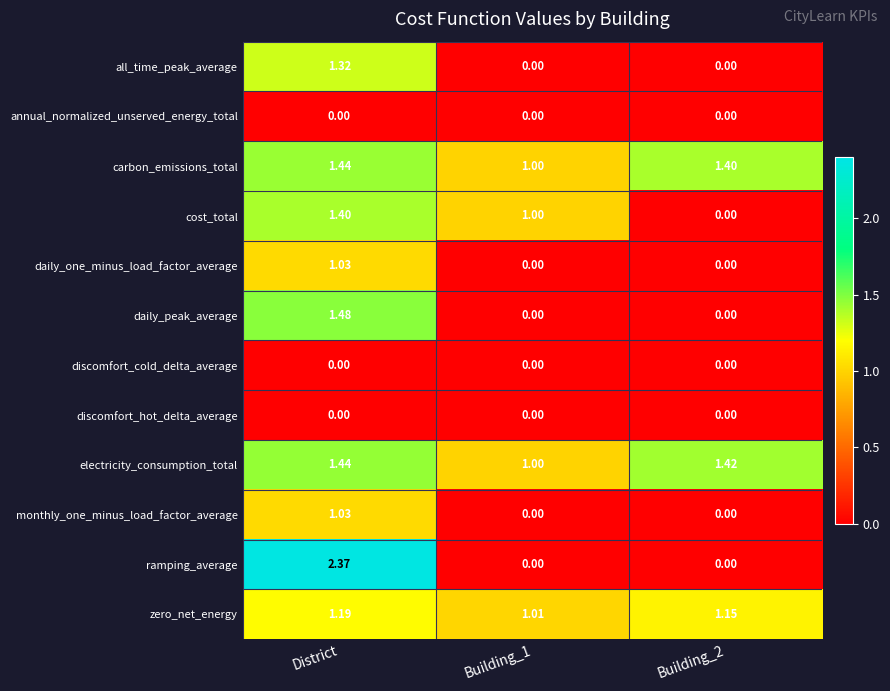

At which category is the sum across all series the highest?

District